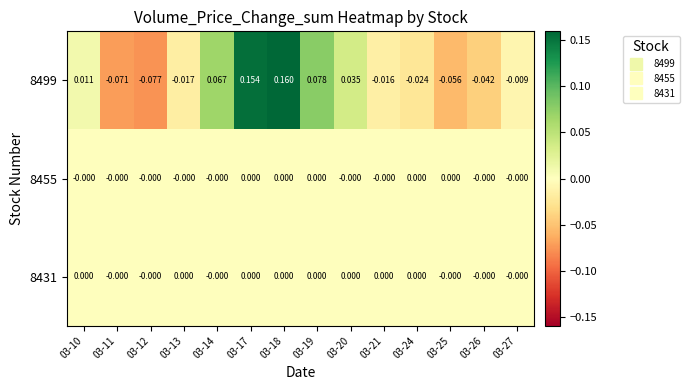

How many values in 8499 are below zero?

8